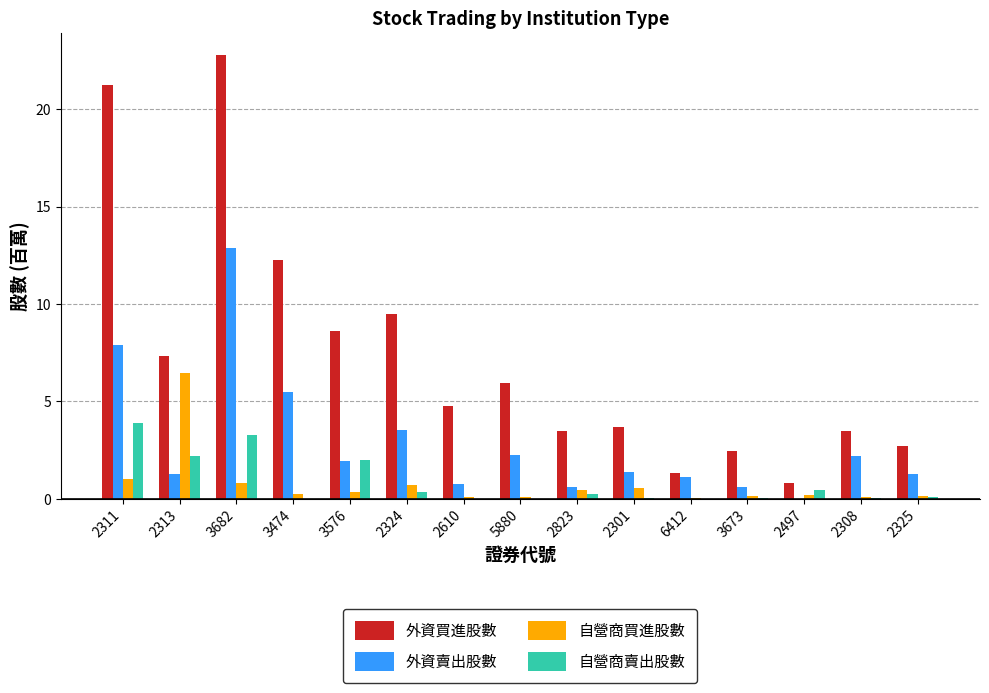

What is the total value across all series at 2313?

17.3